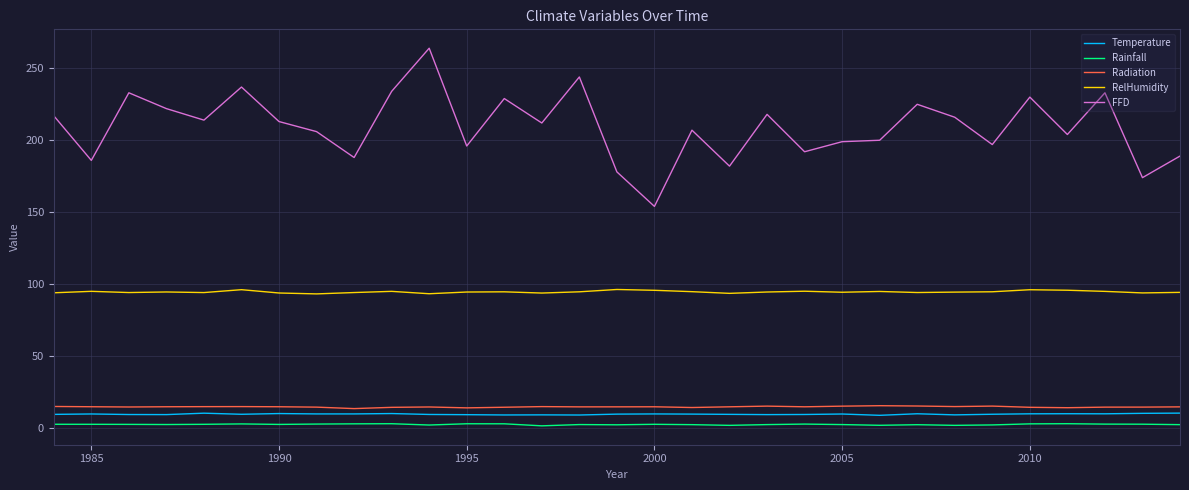

What is the average value of the Rainfall series?

2.4